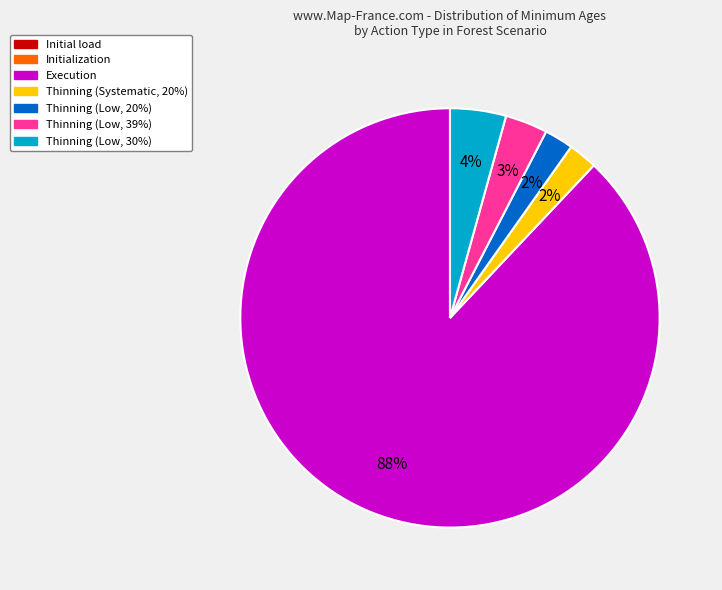

To the nearest percent, what is the average slice percentage?

14%